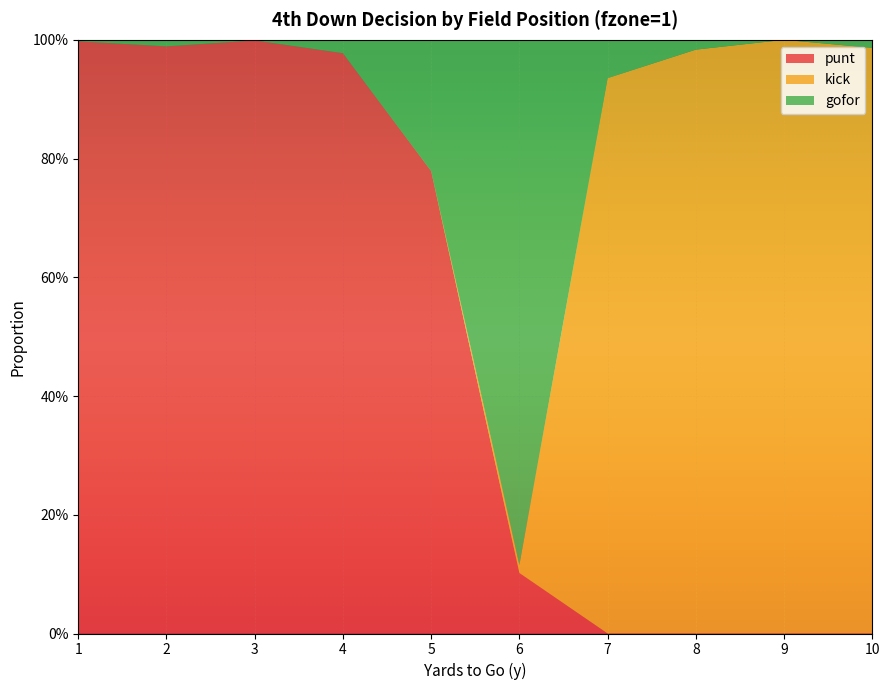

Reading left to right, extract all data points from this chart.

punt: 1=1.0	2=1.0	3=1.0	4=1.0	5=0.8	6=0.1	7=0.0	8=0.0	9=0.0	10=0.0
kick: 1=0.0	2=0.0	3=0.0	4=0.0	5=0.0	6=0.0	7=0.9	8=1.0	9=1.0	10=1.0
gofor: 1=0.0	2=0.0	3=0.0	4=0.0	5=0.2	6=0.9	7=0.1	8=0.0	9=0.0	10=0.0